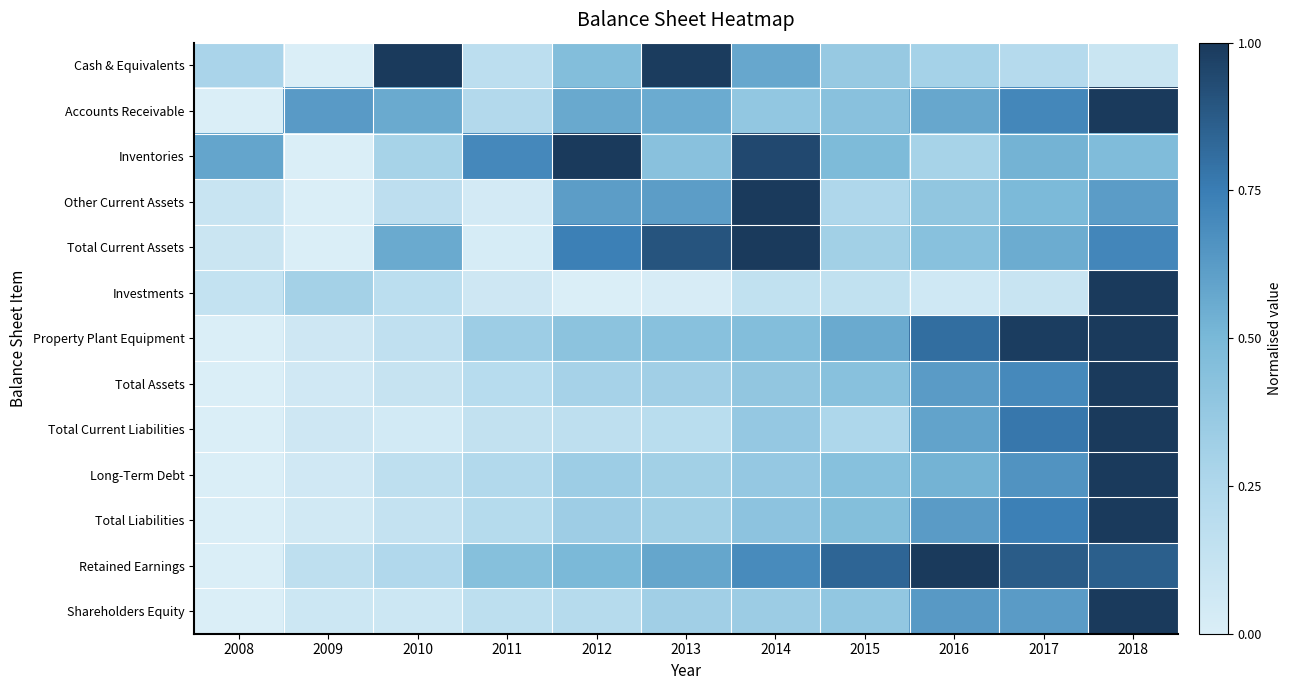

Which label corresponds to the largest value in the chart?

2018